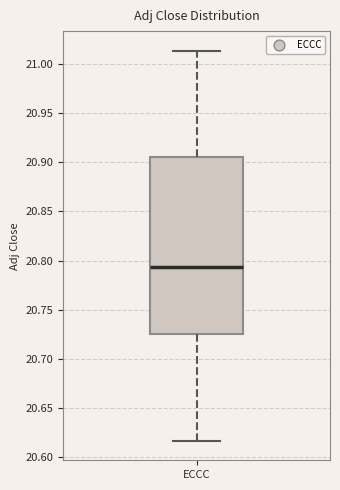

Where does the upper whisker of the box for ECCC end on the y-axis? The values are not printed on the chart, so give them approximately, as read against the axis.

21.015